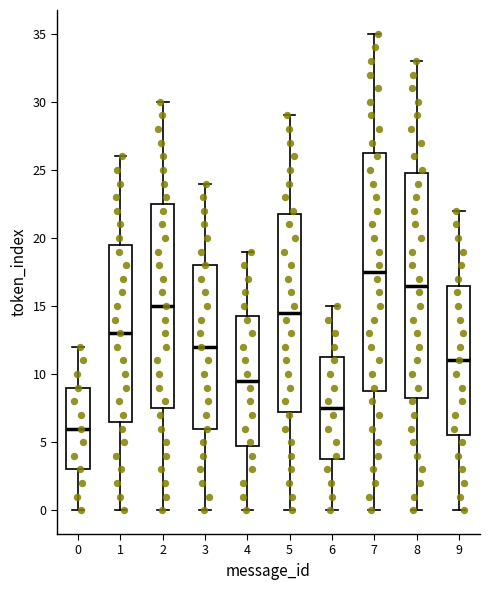

Reading left to right, transcribe this box plot: for each box, give where its median line is, the range the box spans, and where its two whiskers end, as read against the y-axis. The values are not printed on the chart, so give them approximately, as read against the axis.

0: median 6.0, box 3.0 to 9.0, whiskers 0.0 to 12.0
1: median 13.0, box 6.5 to 19.5, whiskers 0.0 to 26.0
2: median 15.0, box 7.5 to 22.5, whiskers 0.0 to 30.0
3: median 12.0, box 6.0 to 18.0, whiskers 0.0 to 24.0
4: median 9.5, box 5.0 to 14.5, whiskers 0.0 to 19.0
5: median 14.5, box 7.5 to 22.0, whiskers 0.0 to 29.0
6: median 7.5, box 4.0 to 11.5, whiskers 0.0 to 15.0
7: median 17.5, box 9.0 to 26.5, whiskers 0.0 to 35.0
8: median 16.5, box 8.5 to 25.0, whiskers 0.0 to 33.0
9: median 11.0, box 5.5 to 16.5, whiskers 0.0 to 22.0